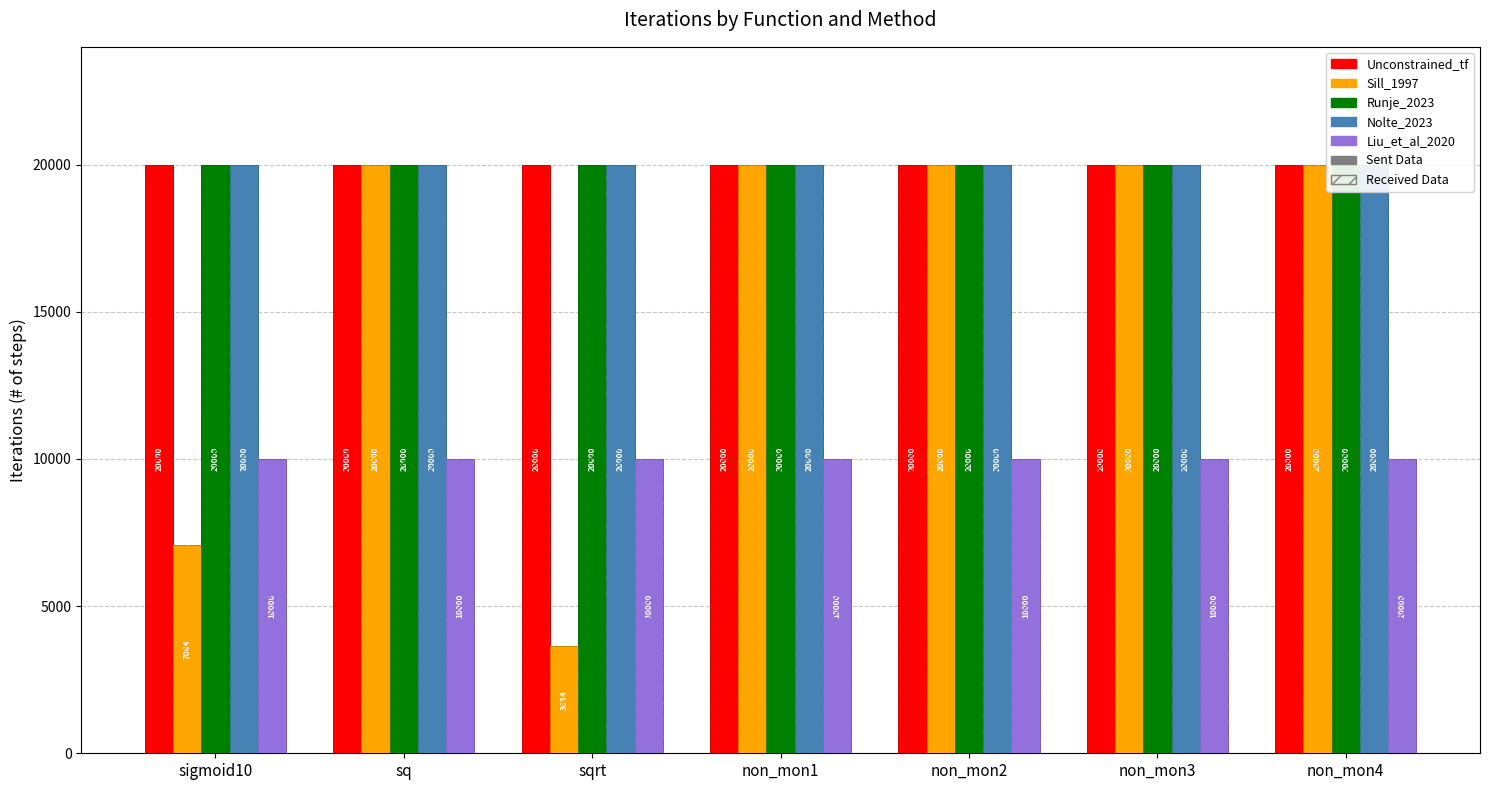

Reading left to right, transcribe all the data shown in this chart.

Unconstrained_tf: sigmoid10=20000	sq=20000	sqrt=20000	non_mon1=20000	non_mon2=20000	non_mon3=20000	non_mon4=20000
Sill_1997: sigmoid10=7084	sq=20000	sqrt=3634	non_mon1=20000	non_mon2=20000	non_mon3=20000	non_mon4=20000
Runje_2023: sigmoid10=20000	sq=20000	sqrt=20000	non_mon1=20000	non_mon2=20000	non_mon3=20000	non_mon4=20000
Nolte_2023: sigmoid10=20000	sq=20000	sqrt=20000	non_mon1=20000	non_mon2=20000	non_mon3=20000	non_mon4=20000
Liu_et_al_2020: sigmoid10=10000	sq=10000	sqrt=10000	non_mon1=10000	non_mon2=10000	non_mon3=10000	non_mon4=10000